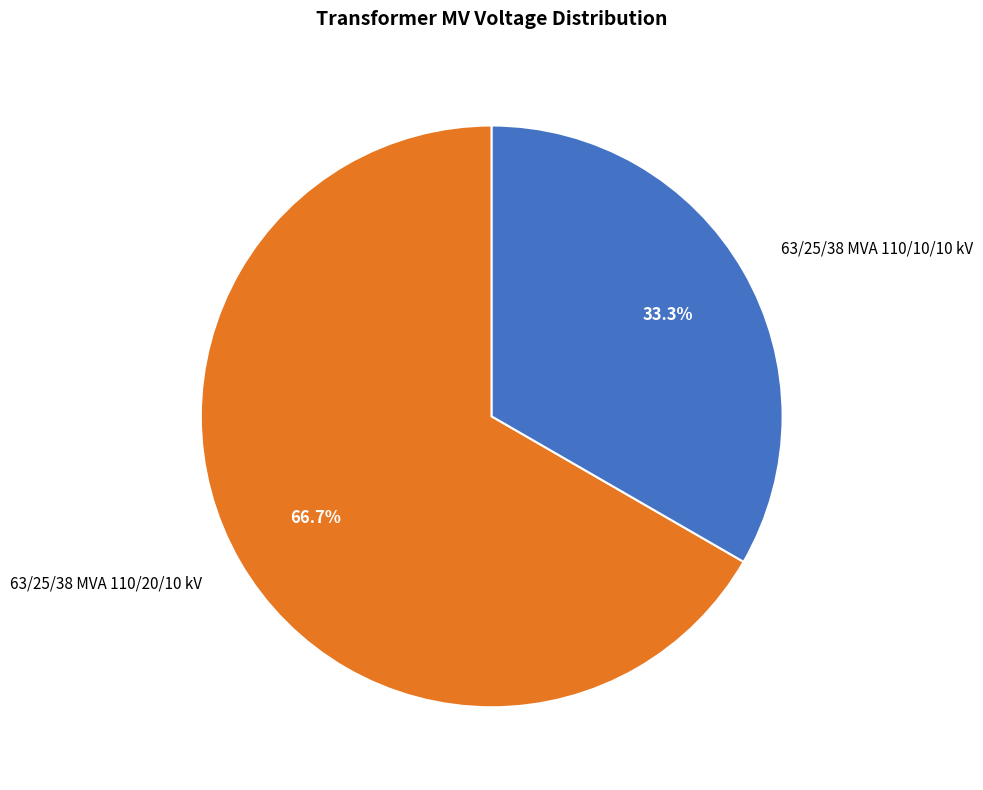

To the nearest percent, what is the average slice percentage?

50%